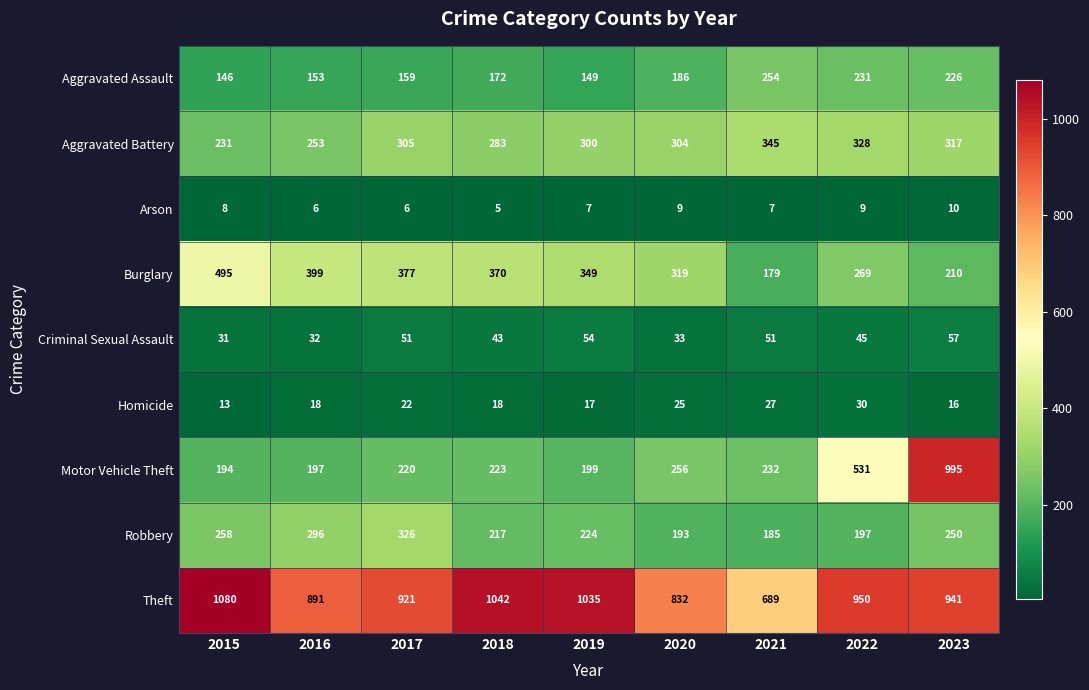

Where is Robbery nearest to the value 255?

2015